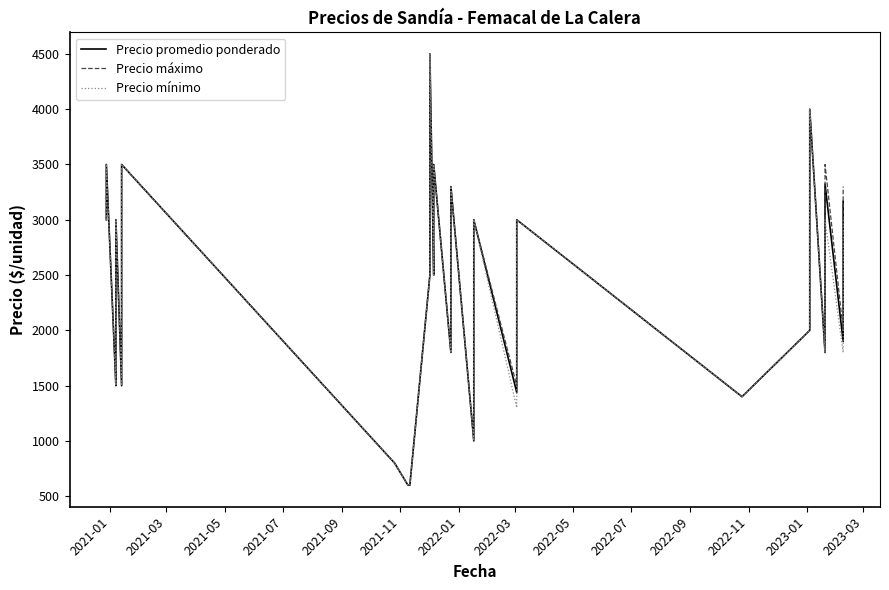

What are all the series names shown in the legend?

Precio promedio ponderado, Precio máximo, Precio mínimo